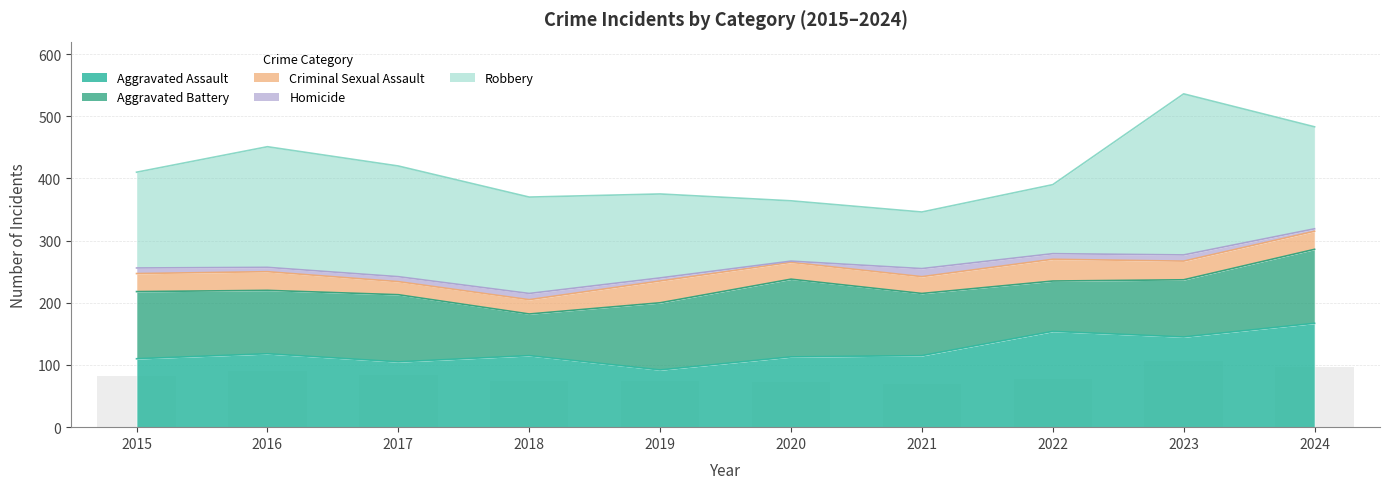

What is the highest value of the Criminal Sexual Assault series?

35